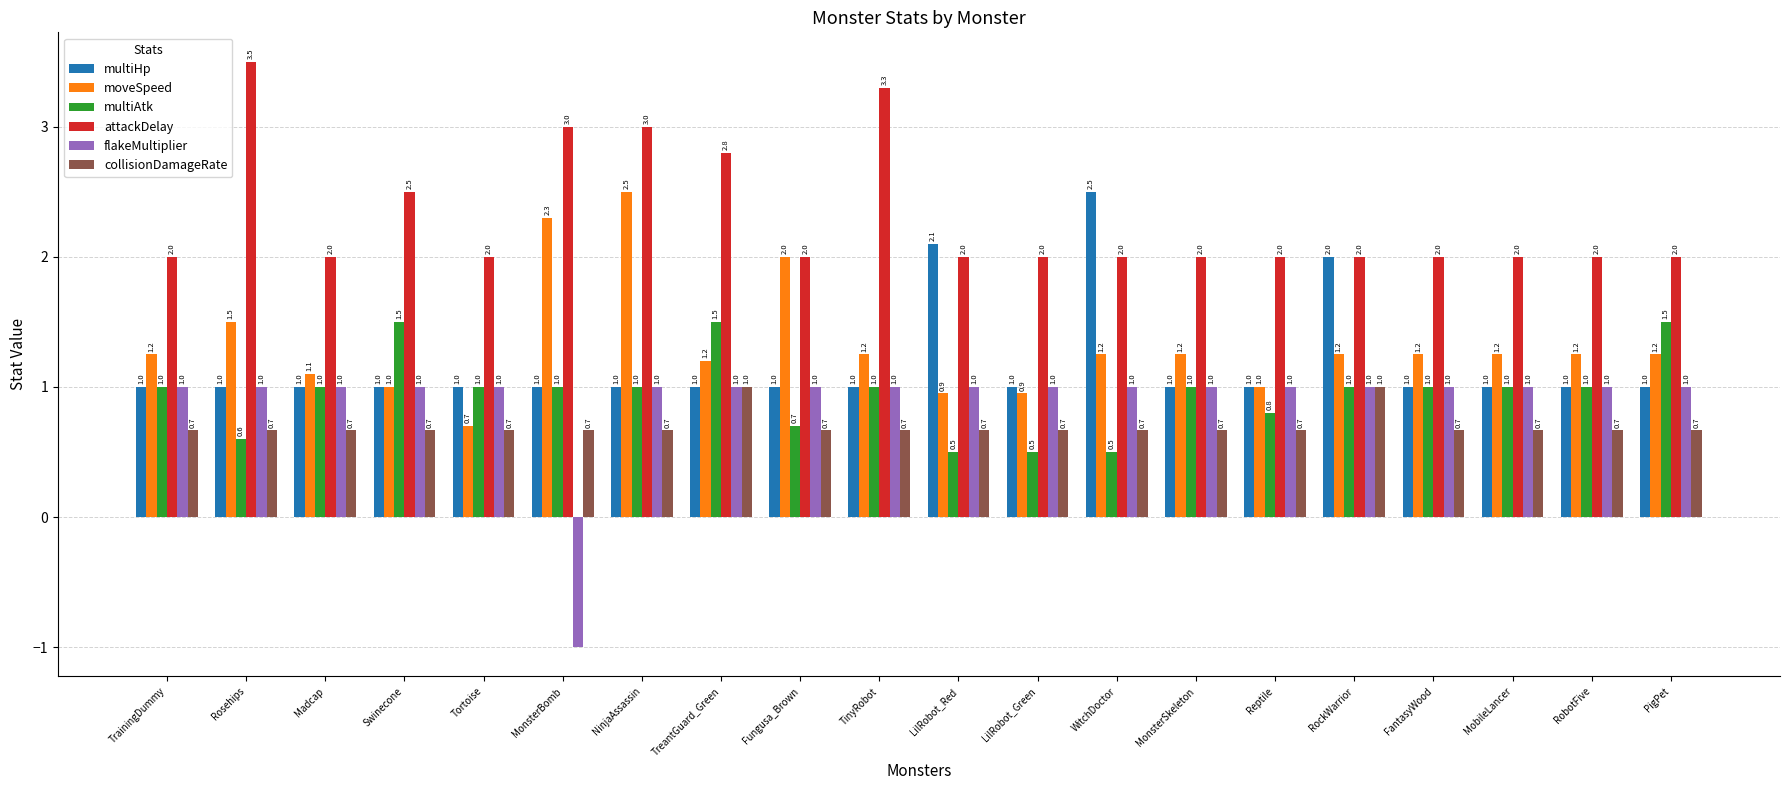

The value of multiAtk at TrainingDummy is 1.0. True or false?

True